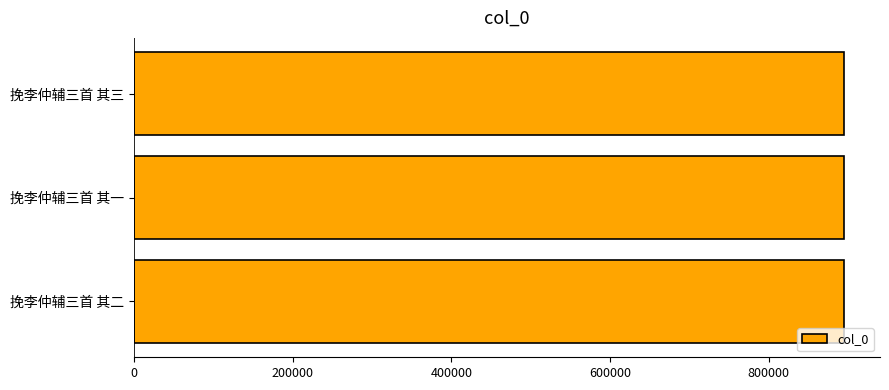

Are the bars horizontal?

Yes